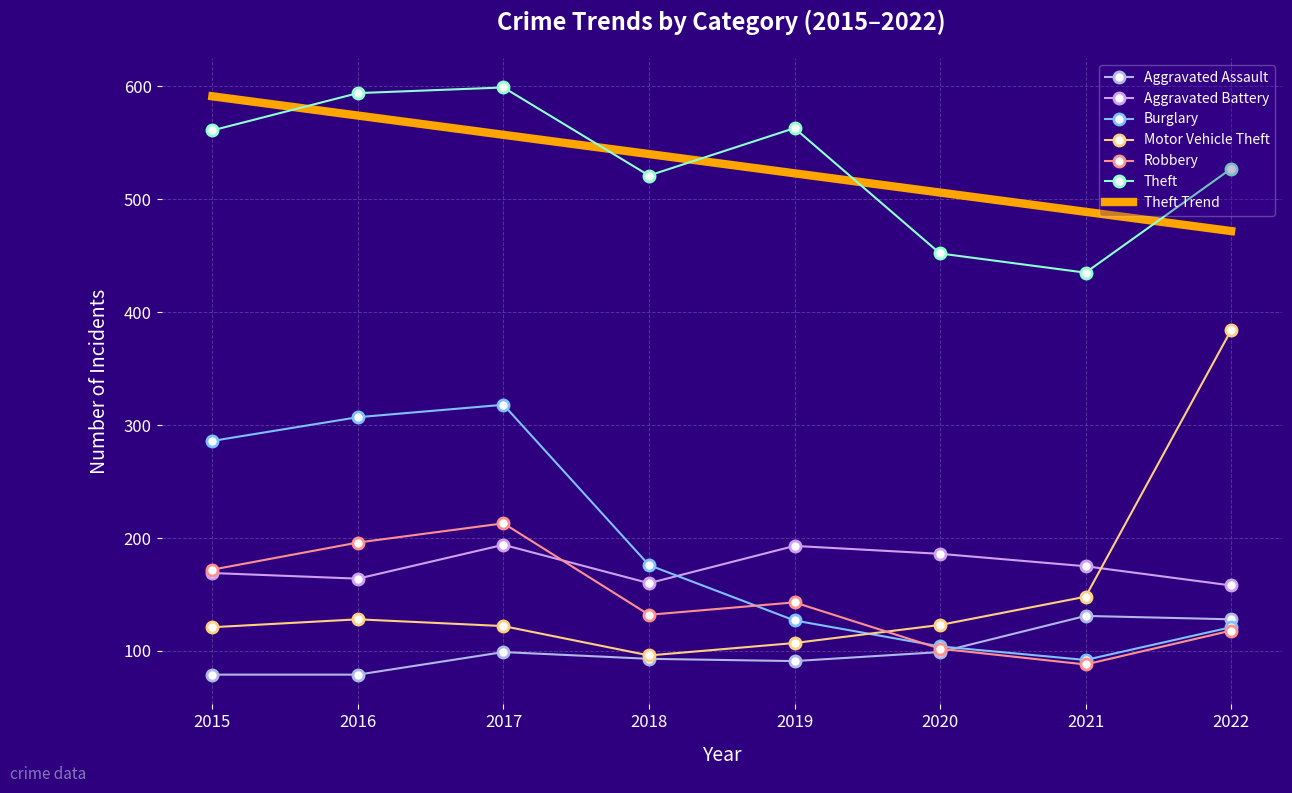

The value of Motor Vehicle Theft at 2017 is 65.2. True or false?

False